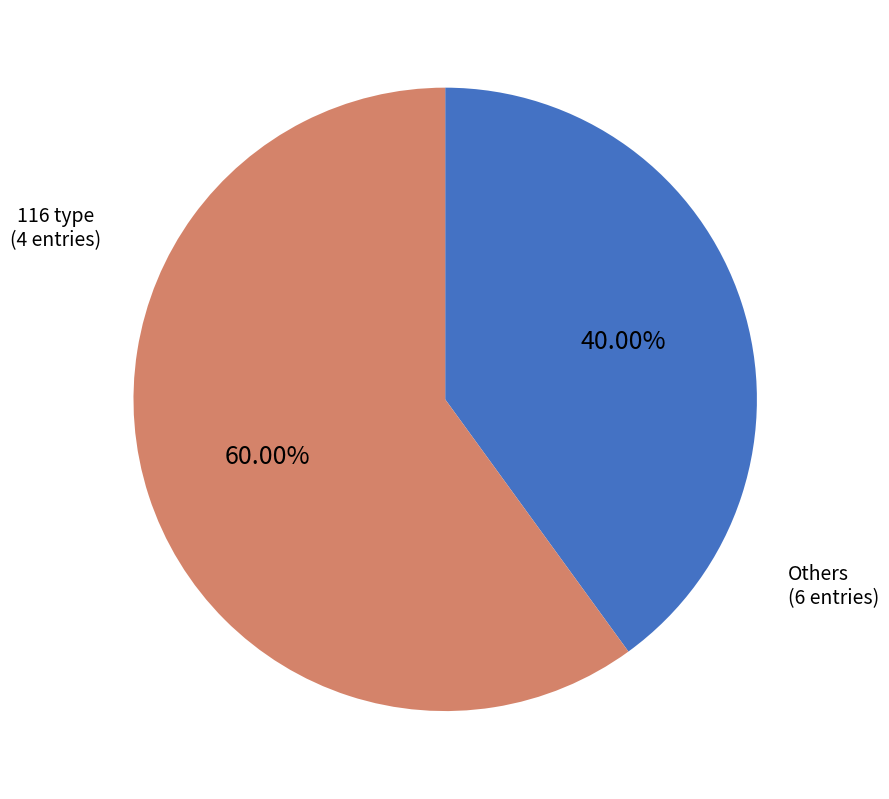

Is there any slice that represents more than half of the pie?

Yes